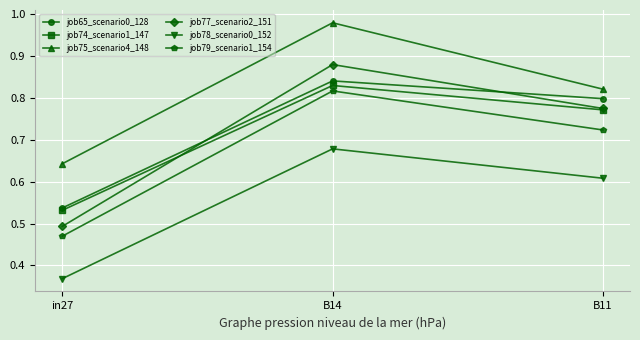

Count the job78_scenario0_152 values in the range 0 to 1.

3